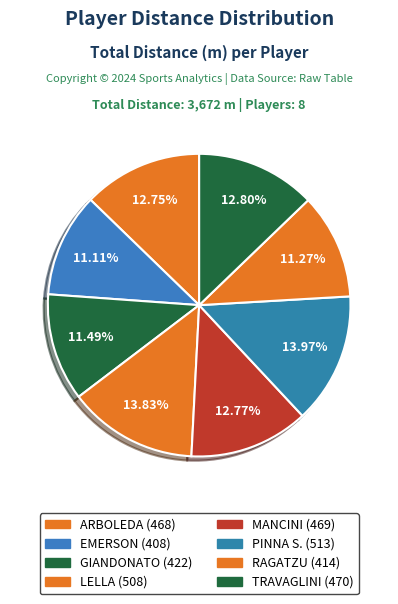

How many slices are in this pie chart?

8